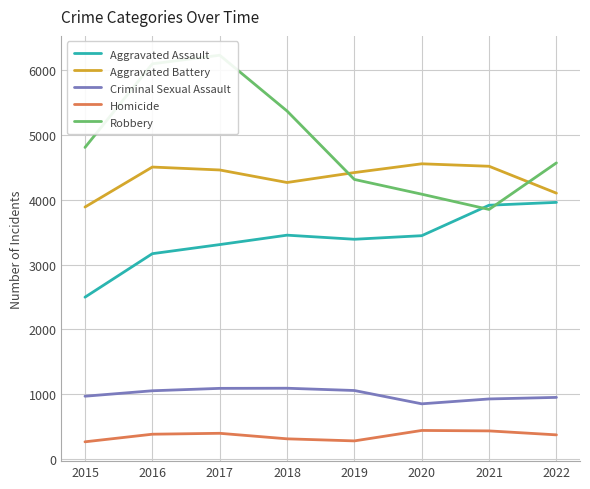

True or false: Aggravated Assault has more than 1 interior local peaks.

False